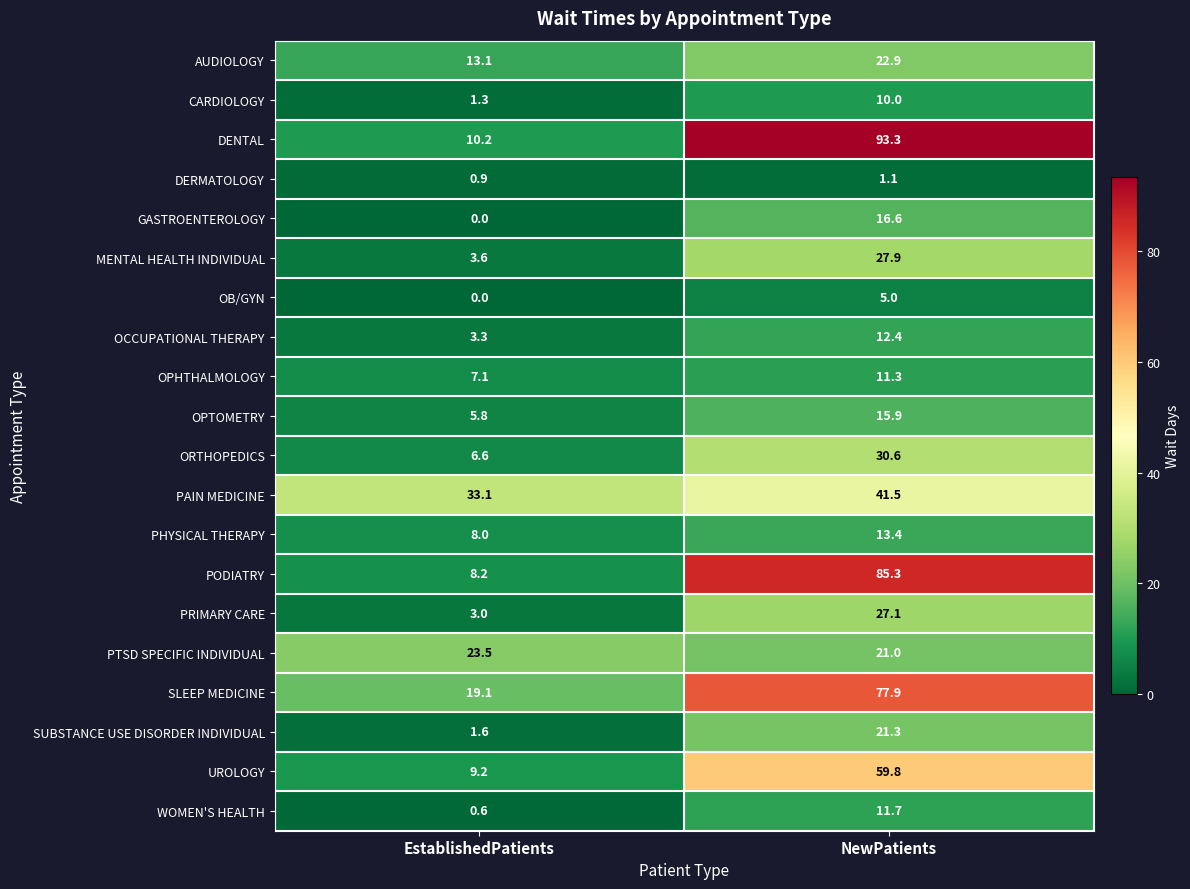

How many values in the DERMATOLOGY series exceed 1?

1